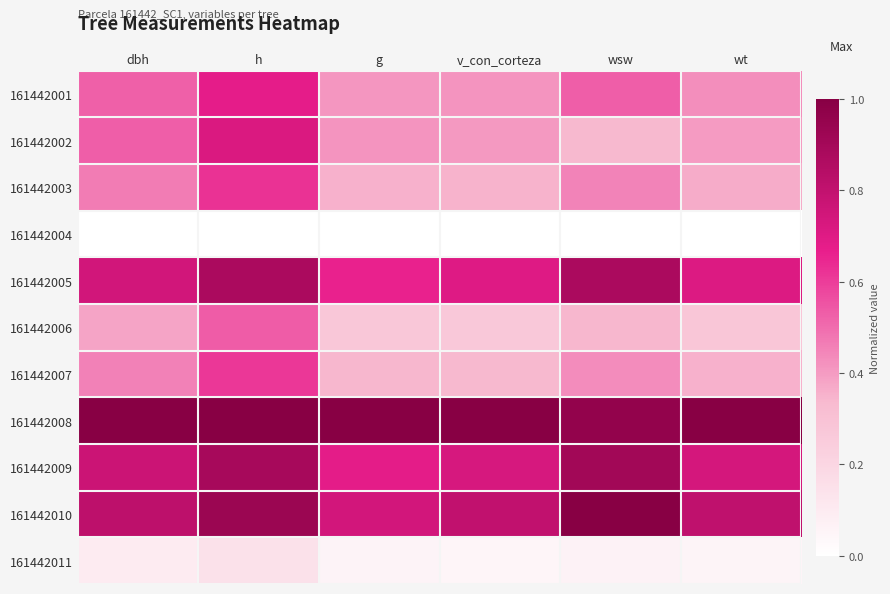

What is the difference between the highest and lowest values at g?

1.0